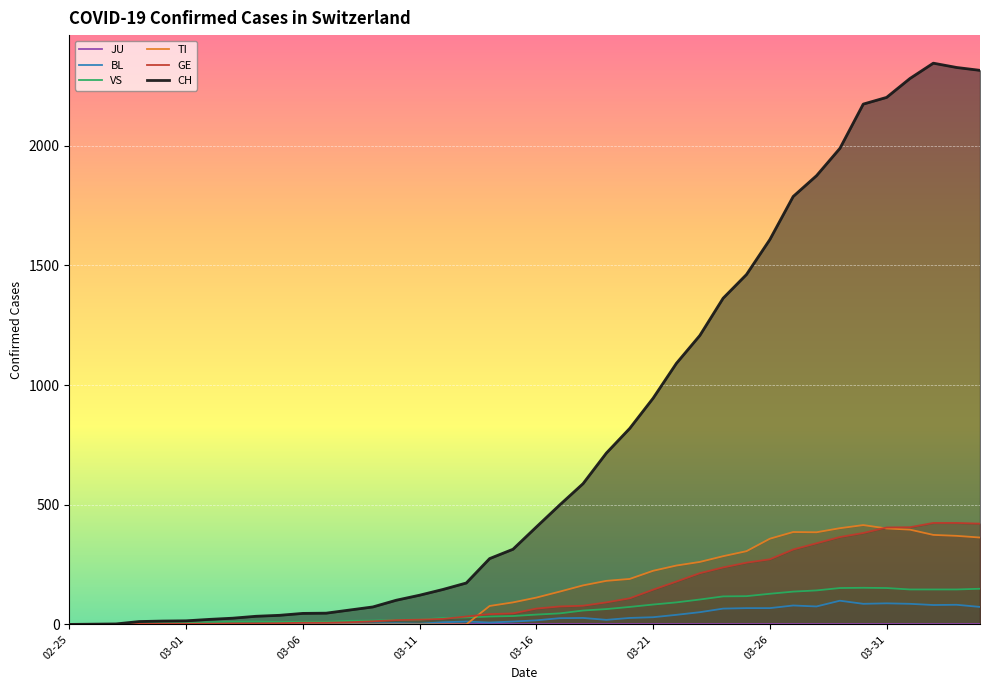

The TI series shows 401 at 03-31. True or false?

True